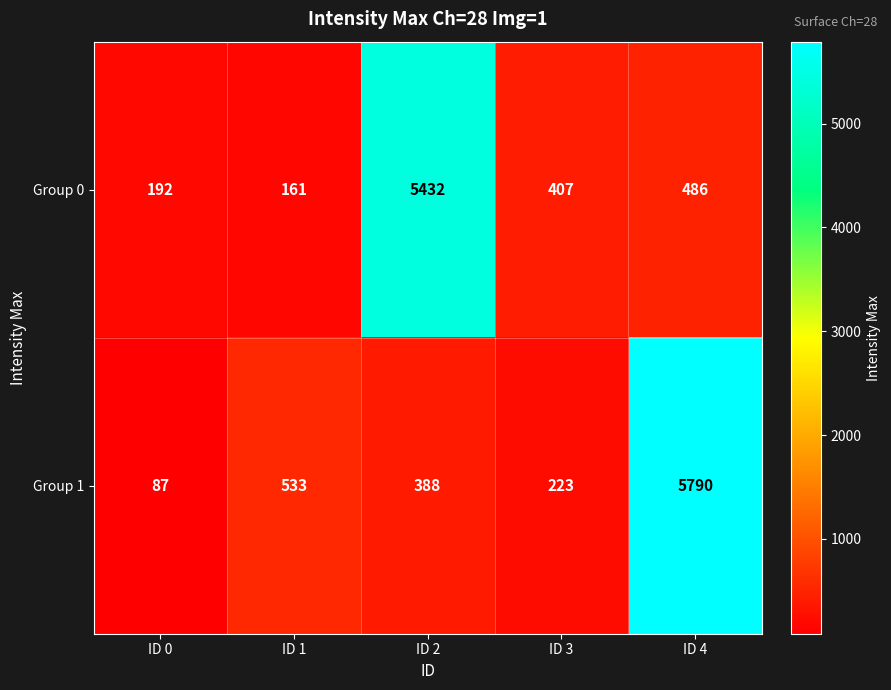

Reading right to left, transcribe all the data shown in this chart.

Group 0: ID 4=486	ID 3=407	ID 2=5432	ID 1=161	ID 0=192
Group 1: ID 4=5790	ID 3=223	ID 2=388	ID 1=533	ID 0=87